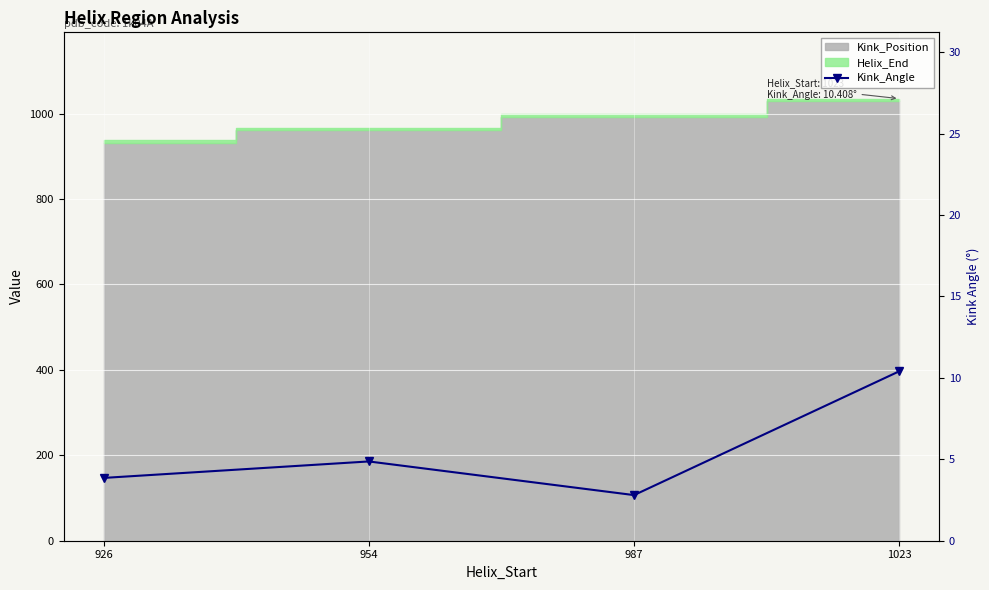

Rank the categories by value from lowest to highest.

987, 926, 954, 1023